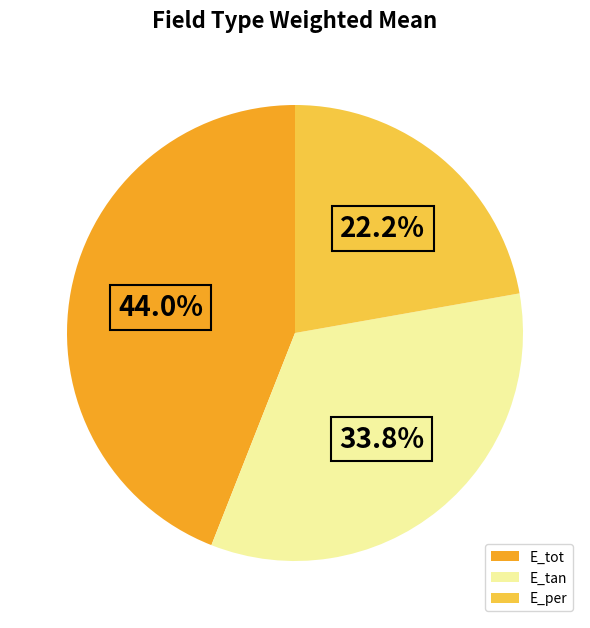

How many slices are in this pie chart?

3